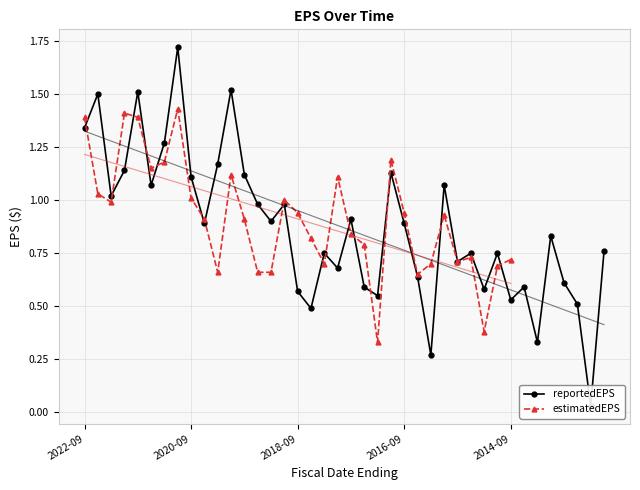

Reading left to right, extract all data points from this chart.

1.3	1.5	1.0	1.1	1.5	1.1	1.3	1.7	1.1	0.9	1.2	1.5	1.1	1.0	0.9	1.0	0.6	0.5	0.8	0.7	0.9	0.6	0.6	1.1	0.9	0.6	0.3	1.1	0.7	0.8	0.6	0.8	0.5	0.6	0.3	0.8	0.6	0.5	0.0	0.8